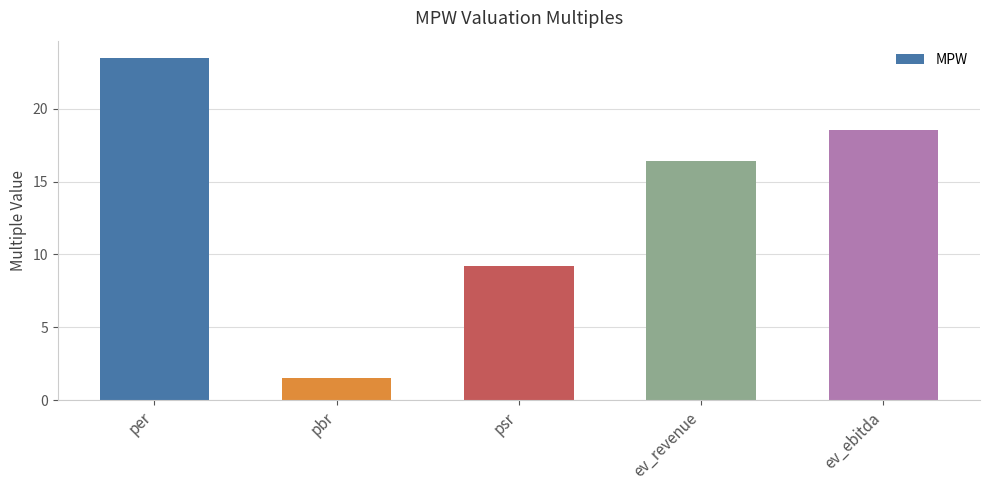

Reading right to left, list all the values displayed in this chart.

ev_ebitda=18.5	ev_revenue=16.4	psr=9.2	pbr=1.5	per=23.5